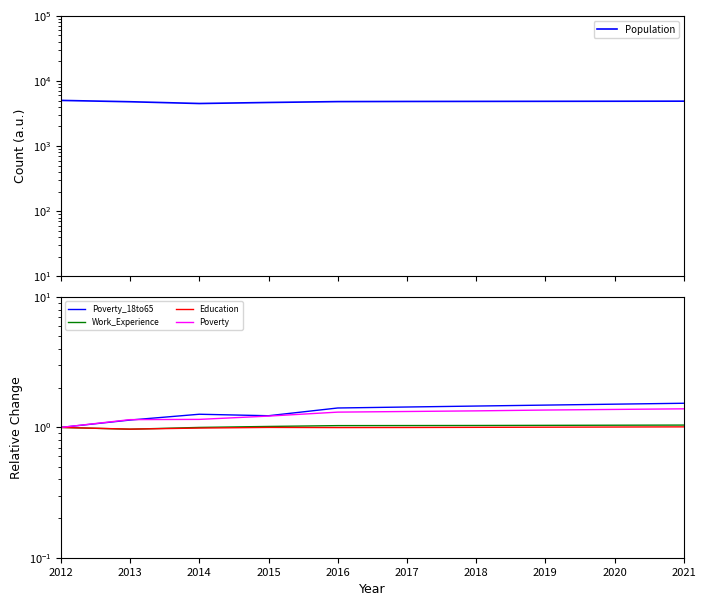

Reading left to right, extract all data points from this chart.

Population: 2012=5024.0	2013=4794.0	2014=4504.0	2015=4671.0	2016=4817.0	2017=4841.0	2018=4853.0	2019=4866.0	2020=4879.0	2021=4893.0
Poverty_18to65: 2012=1.0	2013=1.1	2014=1.3	2015=1.2	2016=1.4	2017=1.4	2018=1.5	2019=1.5	2020=1.5	2021=1.5
Work_Experience: 2012=1.0	2013=1.0	2014=1.0	2015=1.0	2016=1.0	2017=1.0	2018=1.0	2019=1.0	2020=1.0	2021=1.0
Education: 2012=1.0	2013=1.0	2014=1.0	2015=1.0	2016=1.0	2017=1.0	2018=1.0	2019=1.0	2020=1.0	2021=1.0
Poverty: 2012=1.0	2013=1.1	2014=1.2	2015=1.2	2016=1.3	2017=1.3	2018=1.3	2019=1.4	2020=1.4	2021=1.4